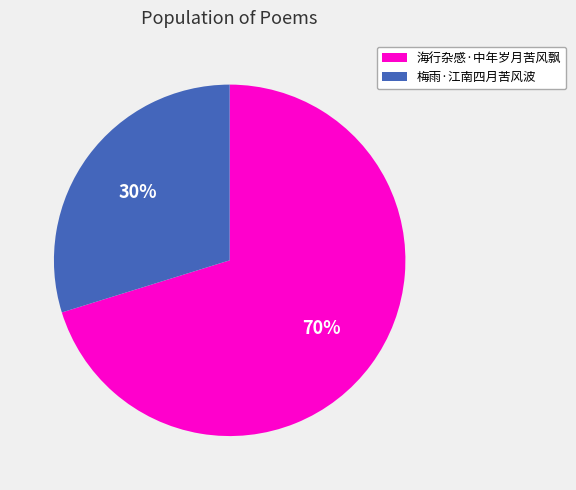

Which has a higher value, 梅雨·江南四月苦风波 or 海行杂感·中年岁月苦风飘?

海行杂感·中年岁月苦风飘